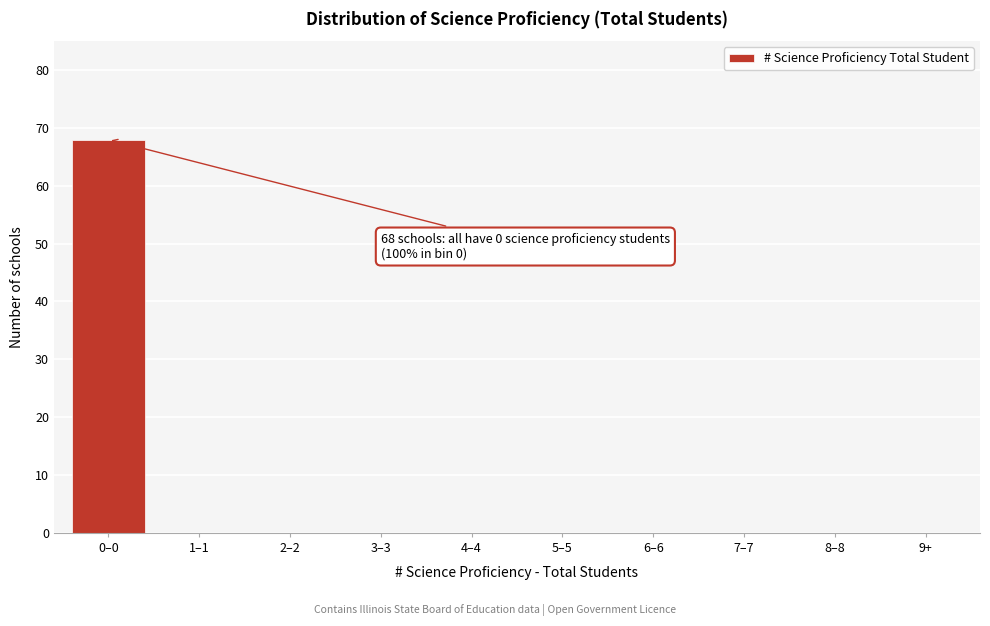

Reading left to right, list all the values displayed in this chart.

0–0=68	1–1=0	2–2=0	3–3=0	4–4=0	5–5=0	6–6=0	7–7=0	8–8=0	9+=0